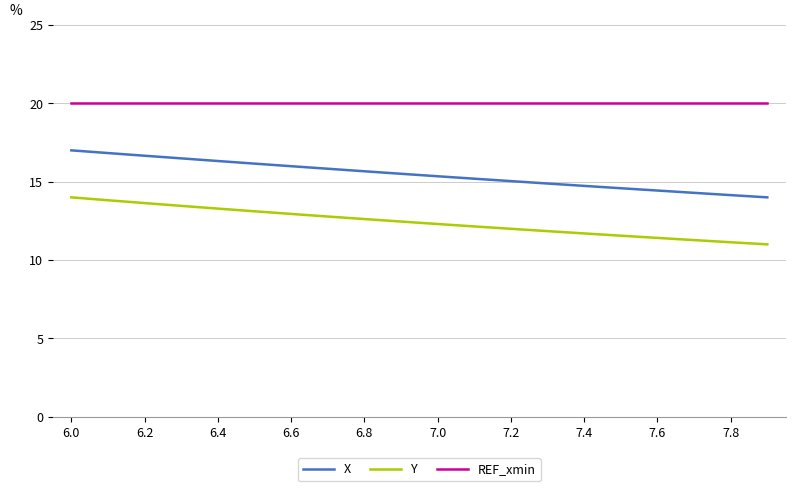

What is the difference between the maximum and minimum values in the Y series?

3.0